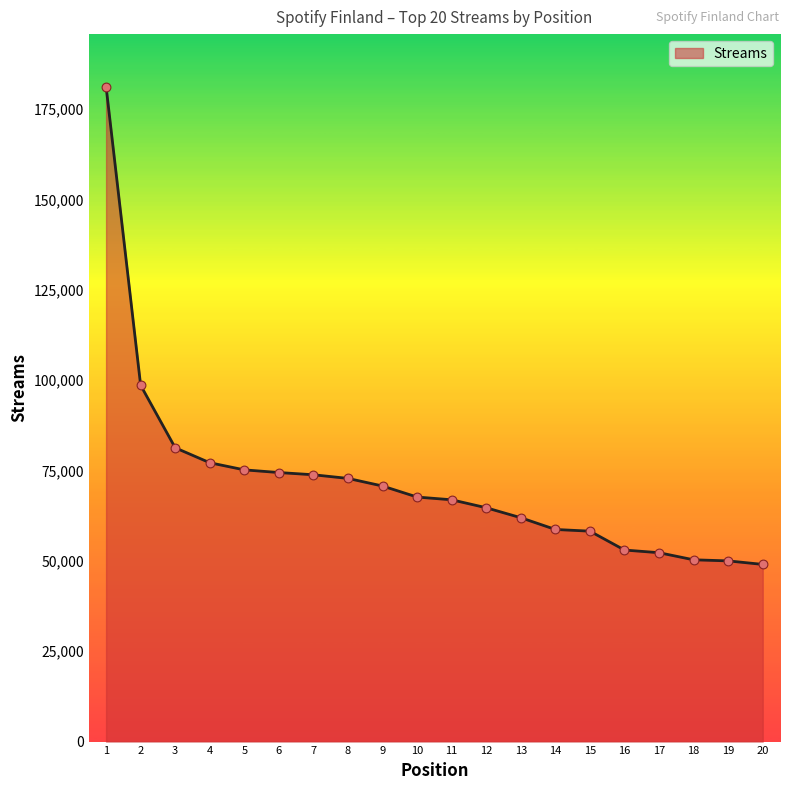

What is the change in value from 7 to 20?

-24806